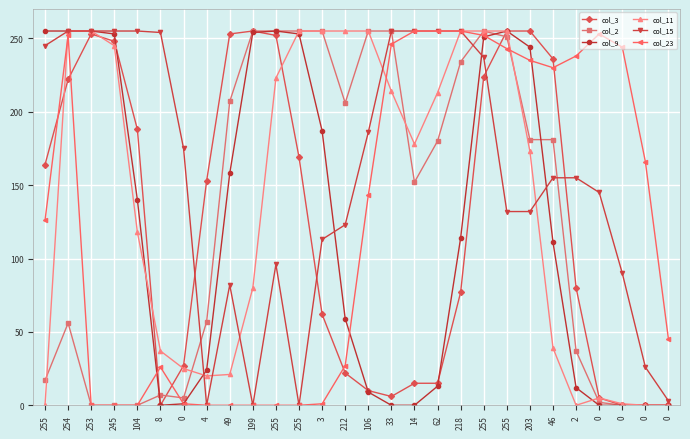

How many lines are shown in the chart?

6